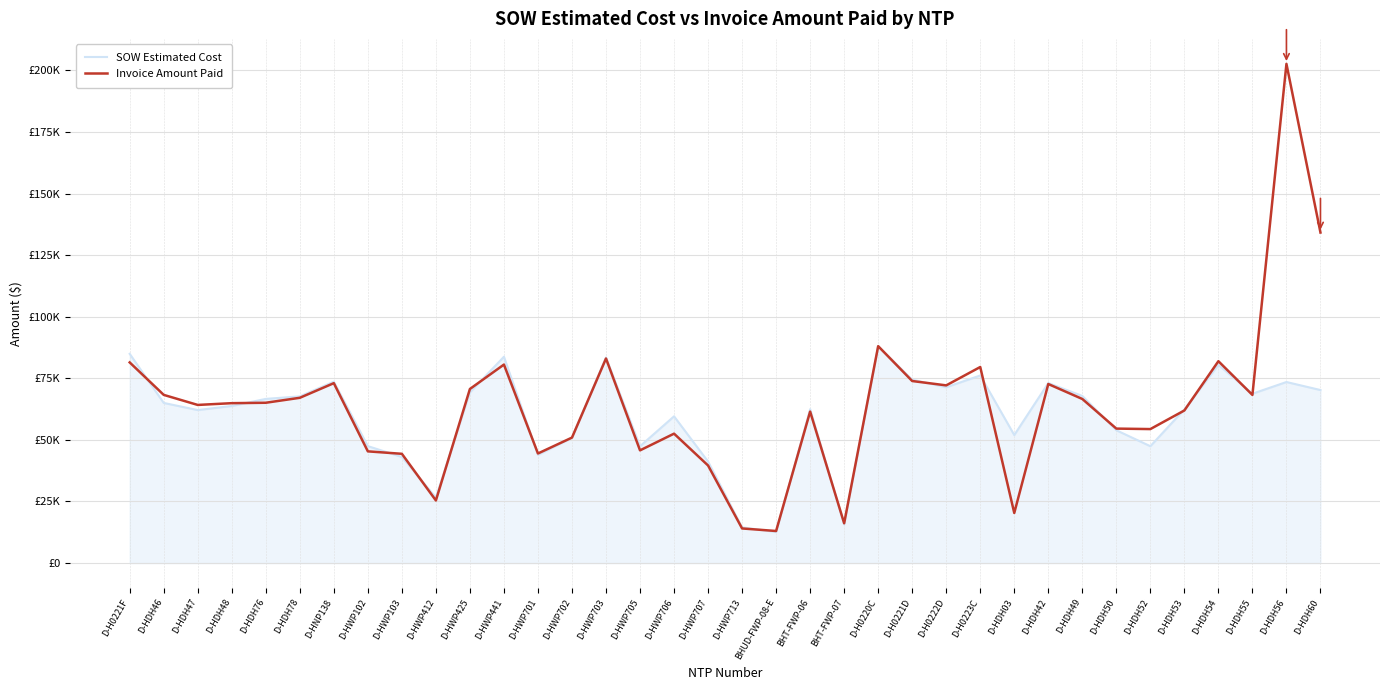

Where is SOW Estimated Cost nearest to the value 50317?

D-HWP702